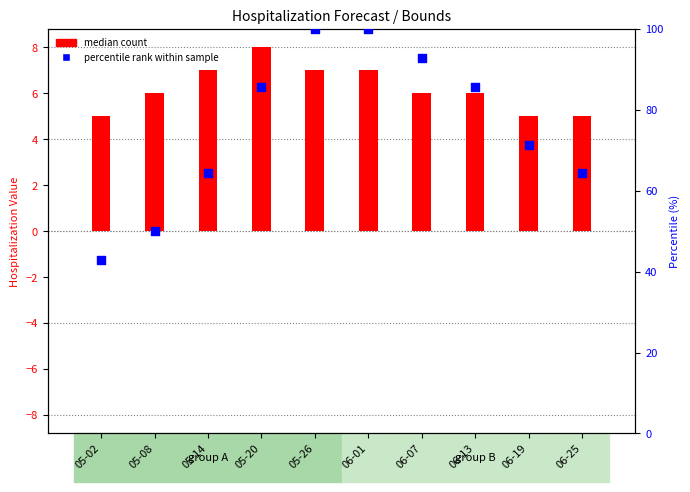

Is the value of median count at 06-01 greater than the value of percentile rank within sample at 05-26?

No